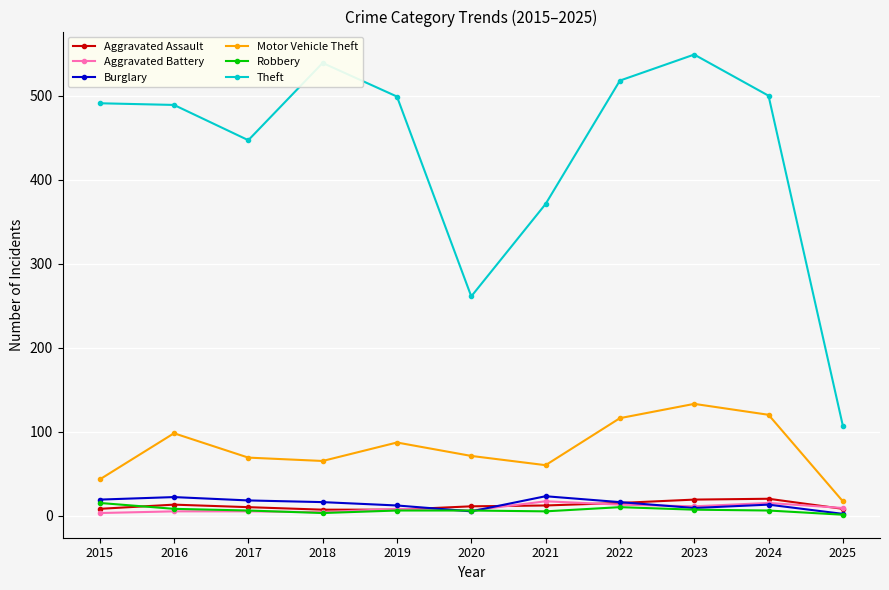

In Robbery, how many points are lower than both neighbors (excluding endpoints)?

2